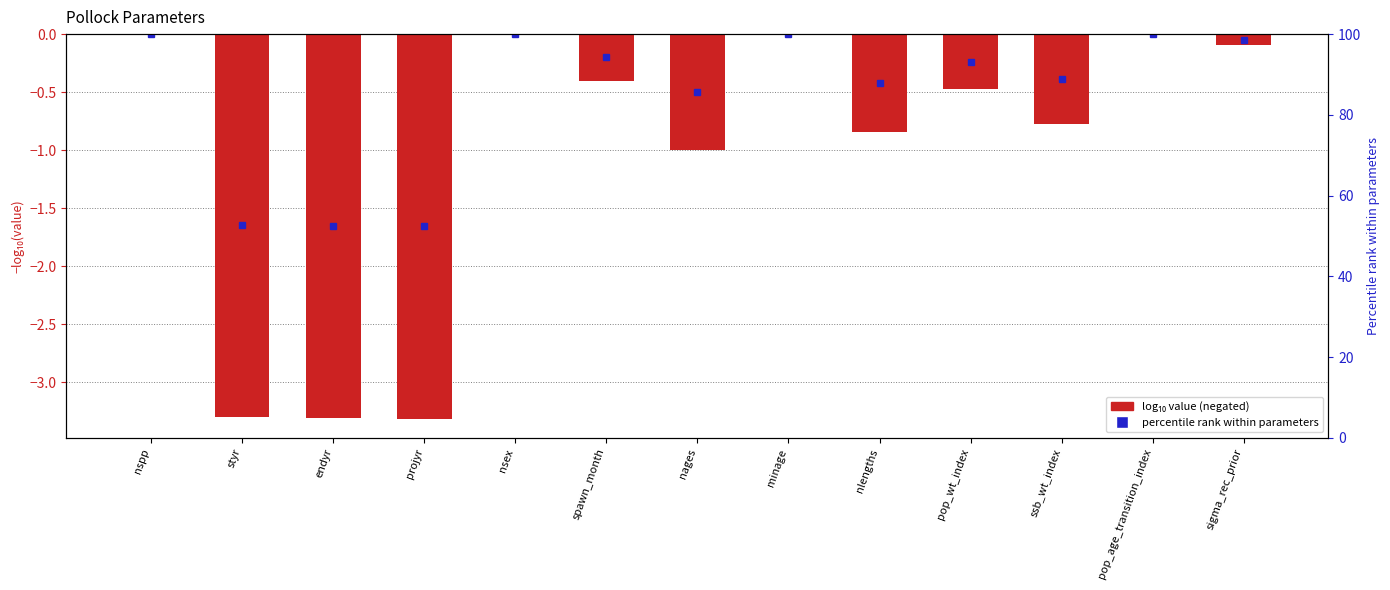

Does the chart contain any negative values?

Yes